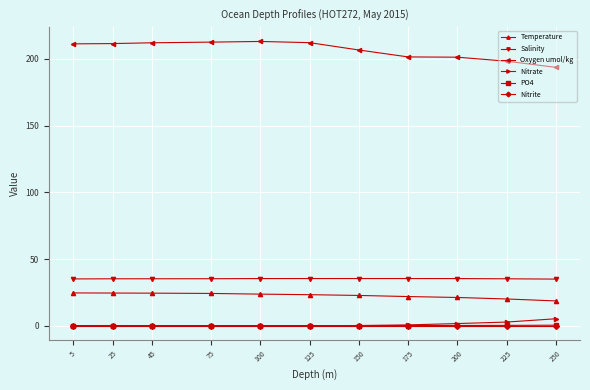

True or false: Temperature has a value of 6.5 at 225.

False